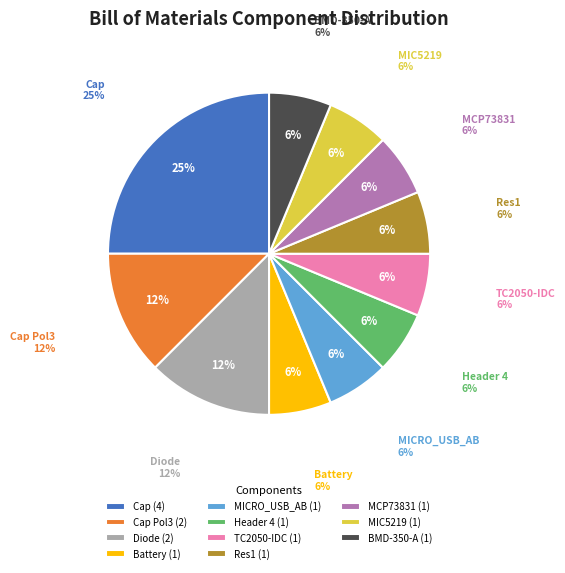

Does any single category account for the majority?

No